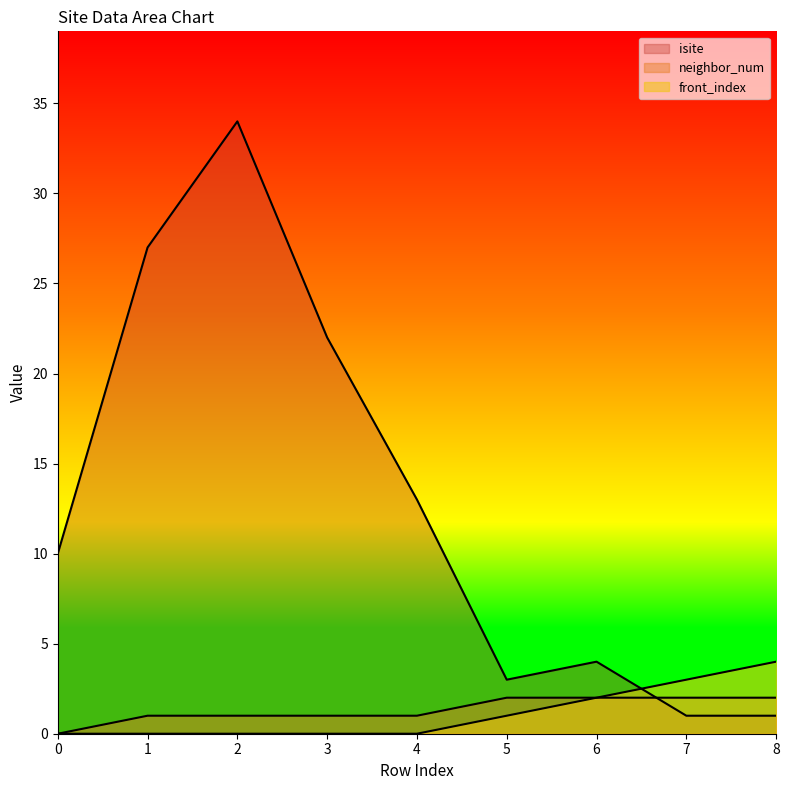

At which category is the sum across all series the highest?

2